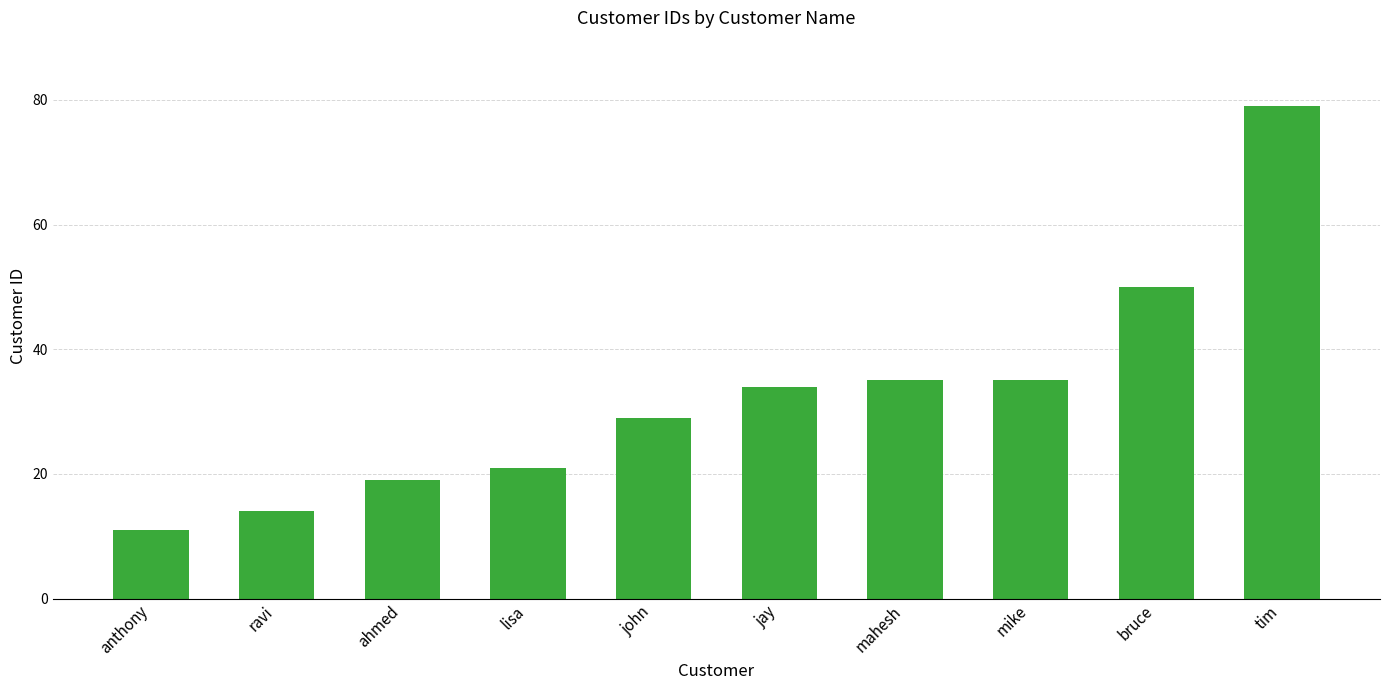

What is the approximate value at bruce, to the nearest 5?

50